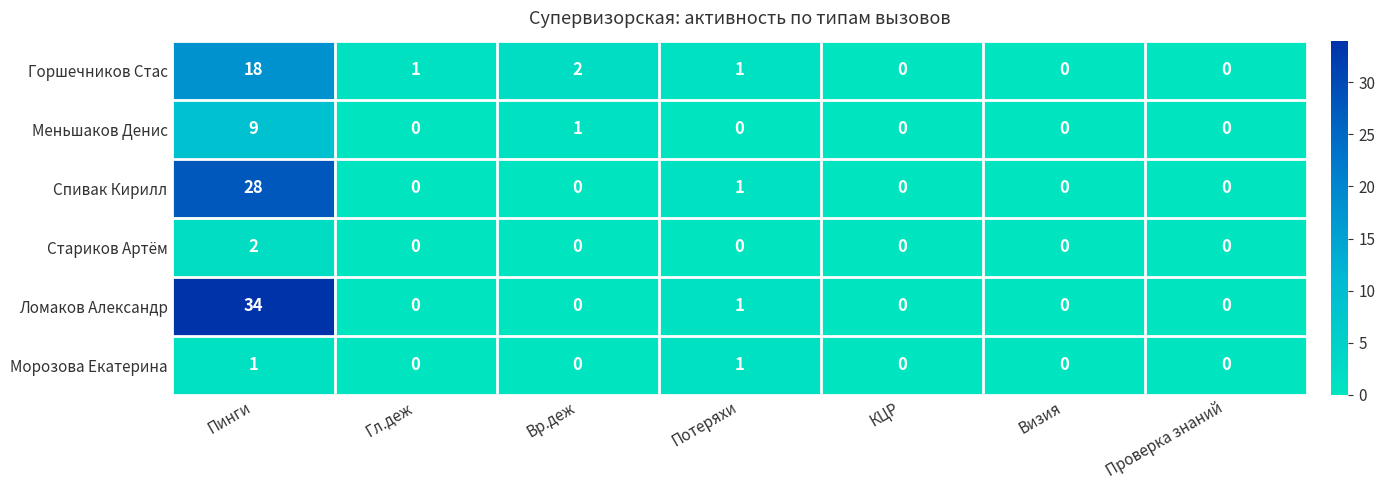

How many distinct data groups are displayed?

6